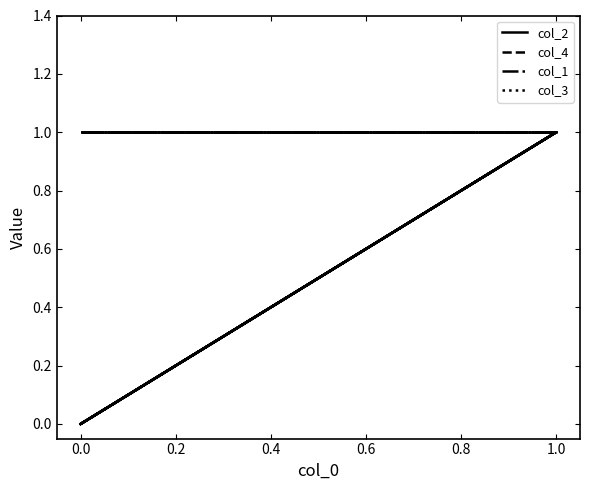

Which series has the widest spread of values?

col_2